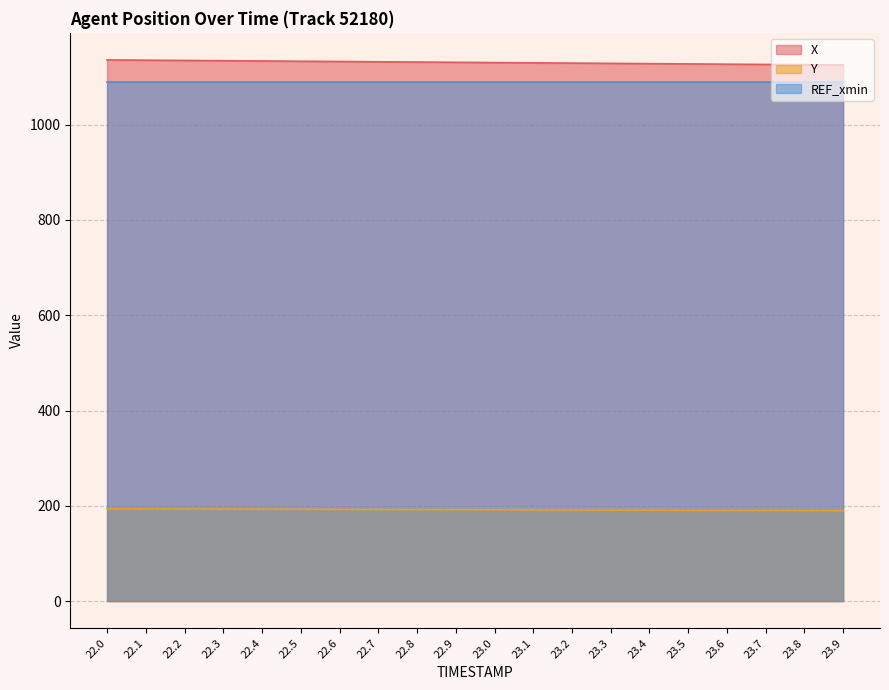

What is the maximum value for X?

1135.9